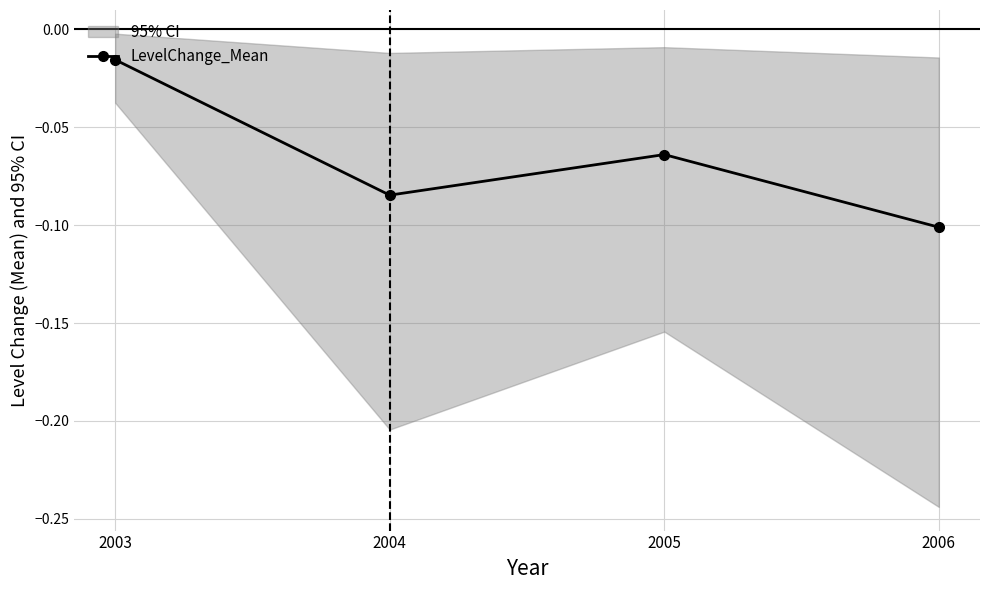

The chart shows a value of -0.1 at 2005. True or false?

True